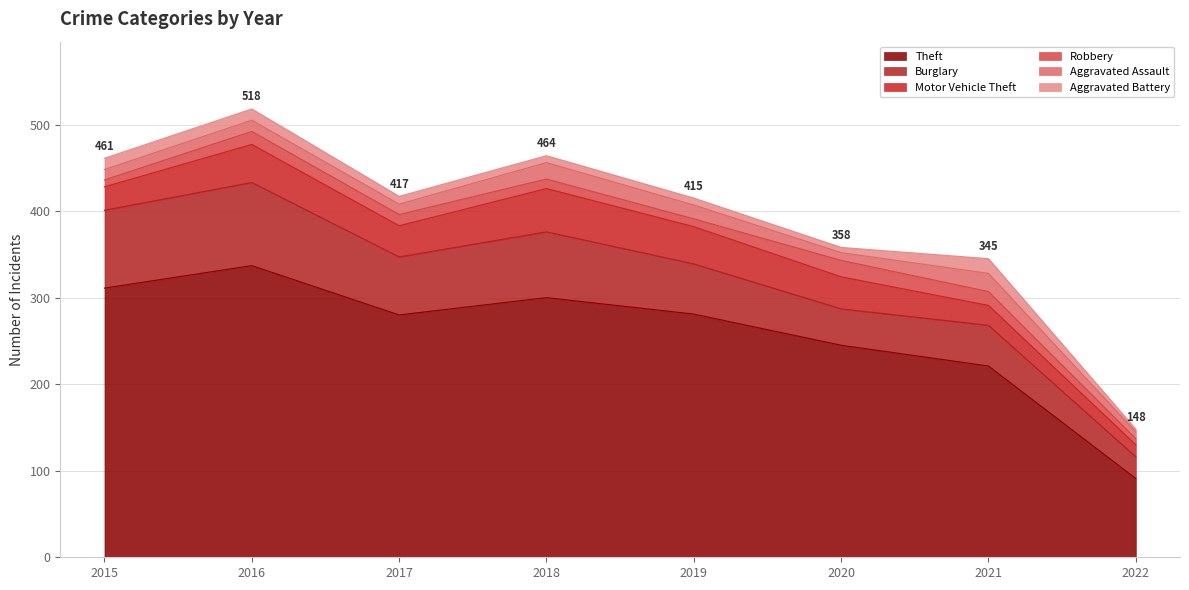

Between 2019 and 2022, which is larger?

2019